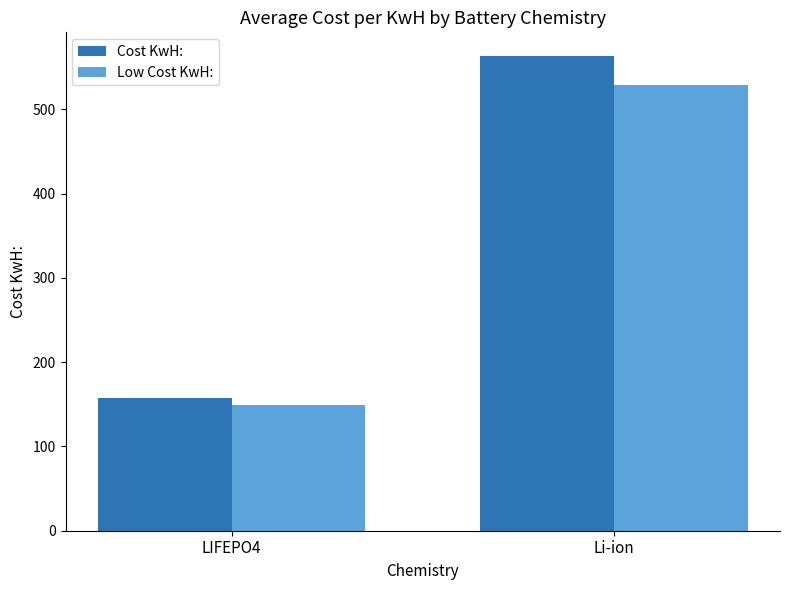

Reading left to right, what are all the values shown in this chart?

Cost KwH:: 157.6	563.1
Low Cost KwH:: 148.6	529.0